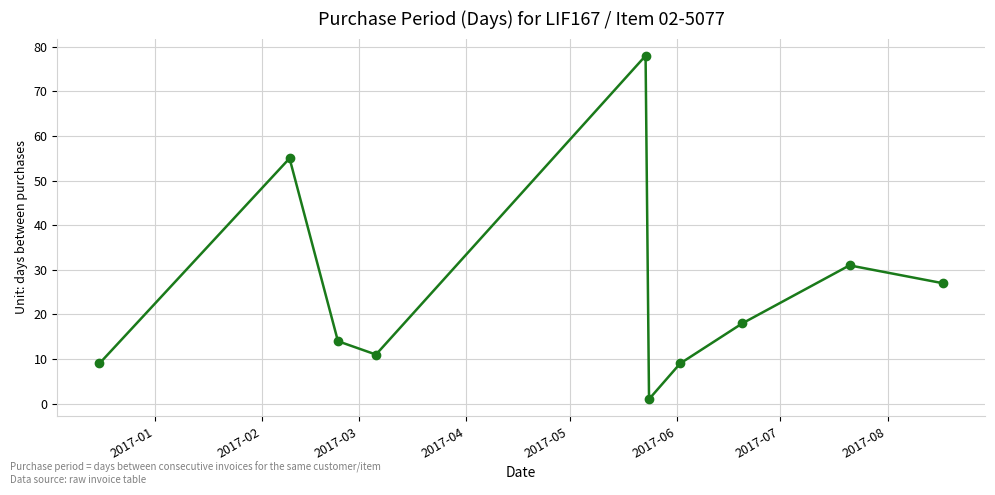

How many points are lower than both their immediate neighbors (excluding endpoints)?

2